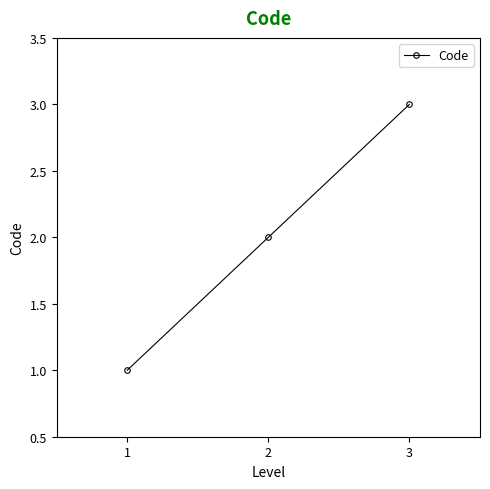

What is the value of the 2nd point from the left?

2